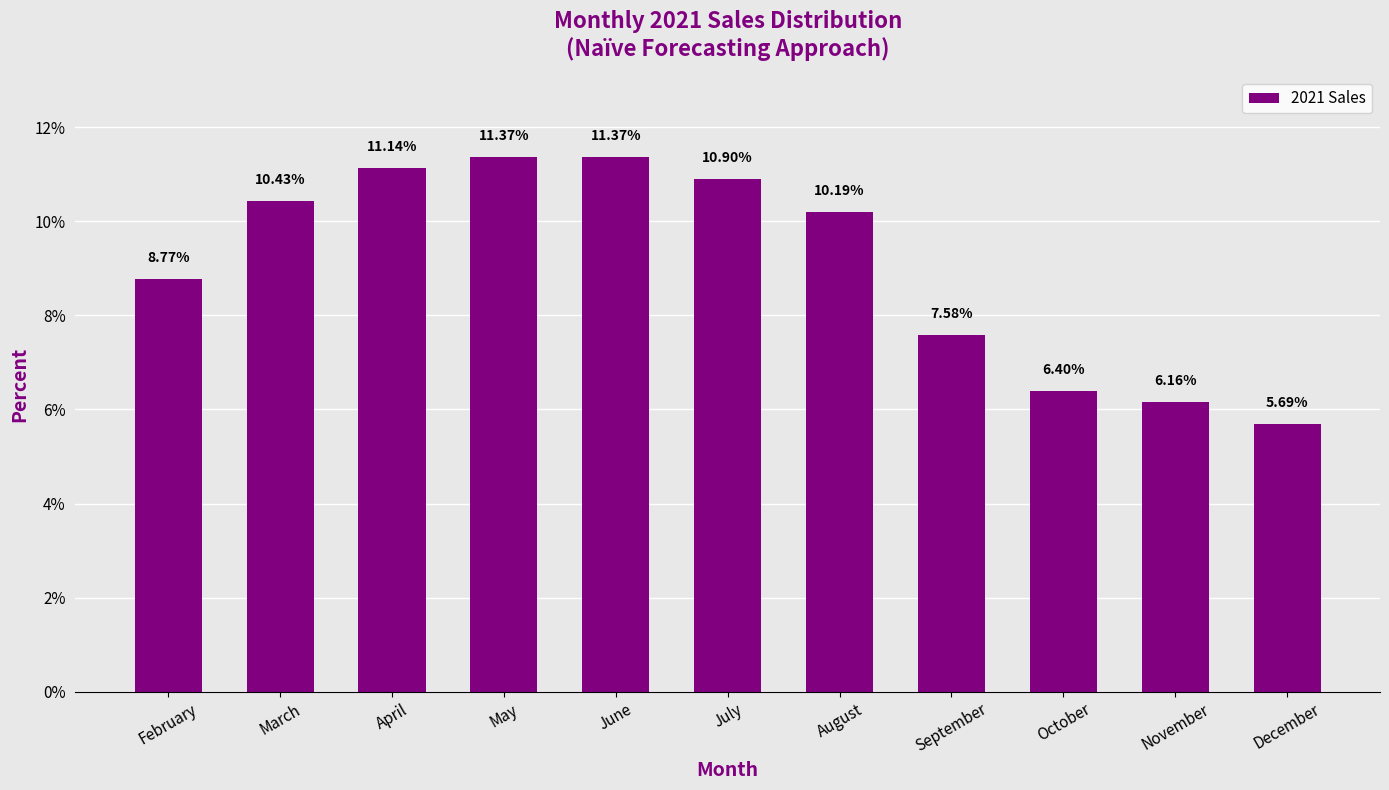

What is the value of the 6th bar from the left?

10.9